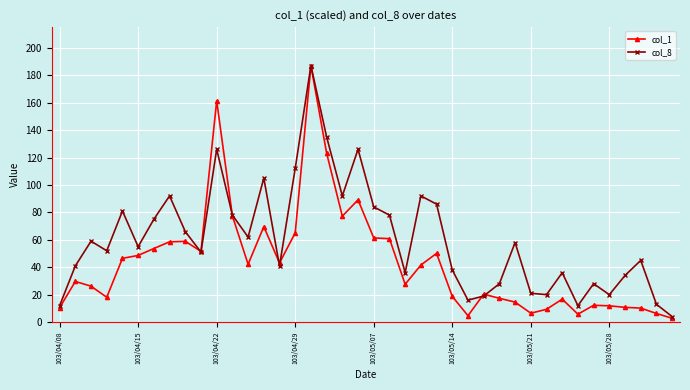

Which series has the widest spread of values?

col_1